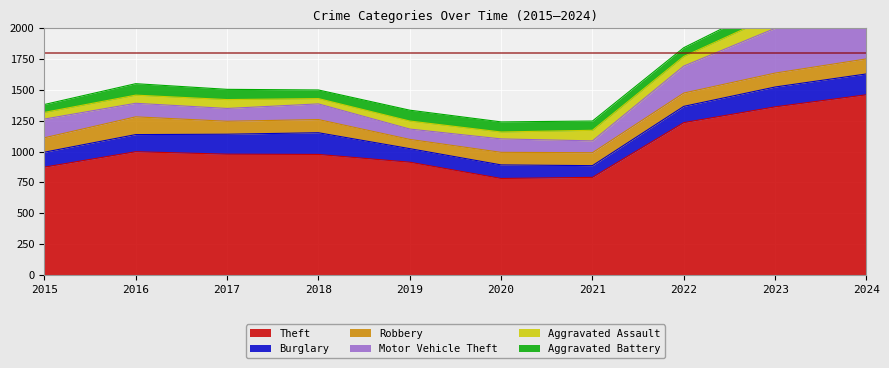

Reading right to left, list all the values displayed in this chart.

Theft: 1461	1363	1235	791	782	914	977	979	999	874
Burglary: 169	161	132	95	110	110	176	162	139	121
Robbery: 122	113	108	105	102	75	107	105	144	117
Motor Vehicle Theft: 257	363	219	96	109	84	127	104	110	152
Aggravated Assault: 110	110	78	86	56	65	43	72	66	54
Aggravated Battery: 126	102	71	75	82	88	70	83	93	64